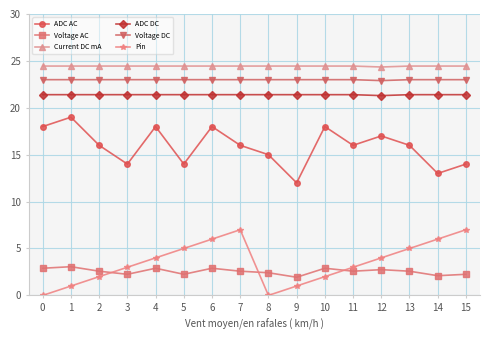

Is this an area chart (filled region under the line)?

No